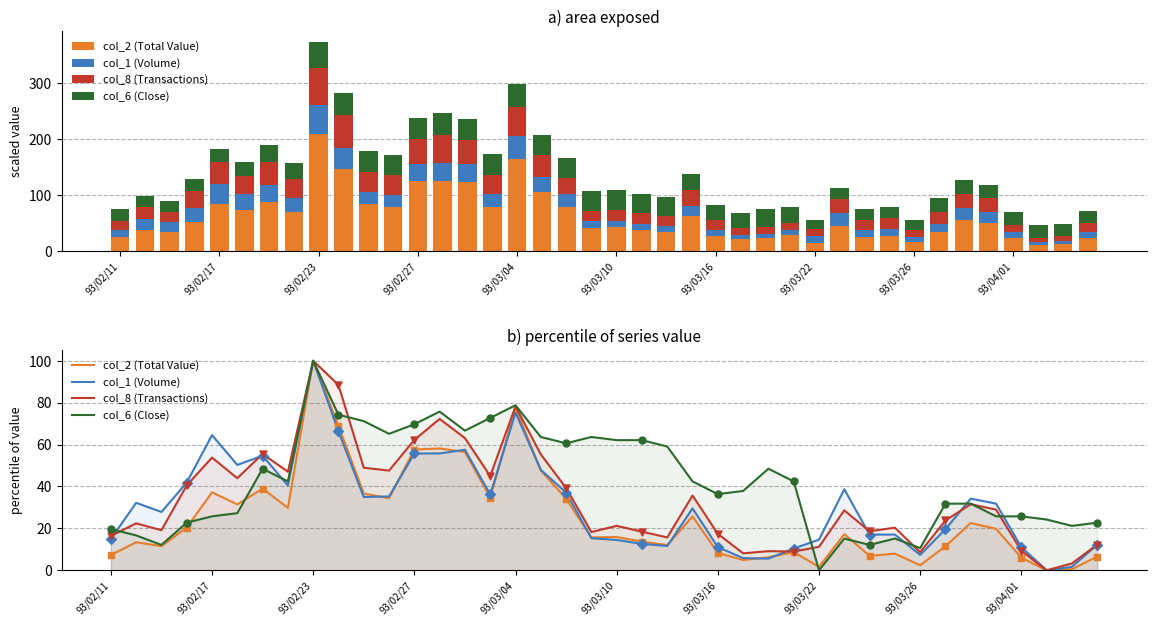

What is the total value across all series at 35?

106.3